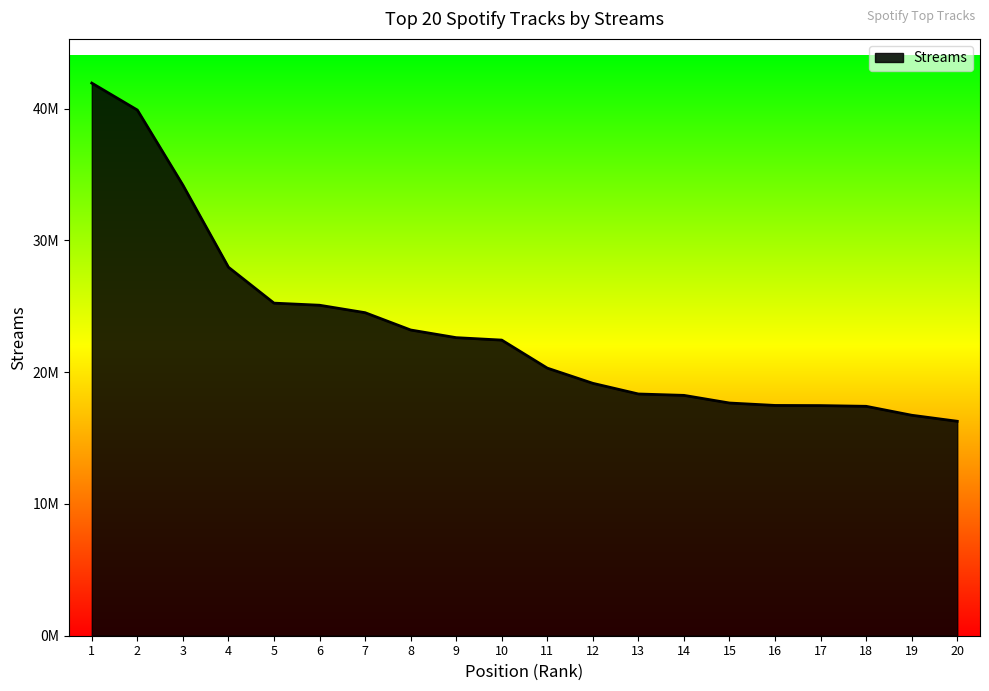

Does the chart have visible grid lines?

No